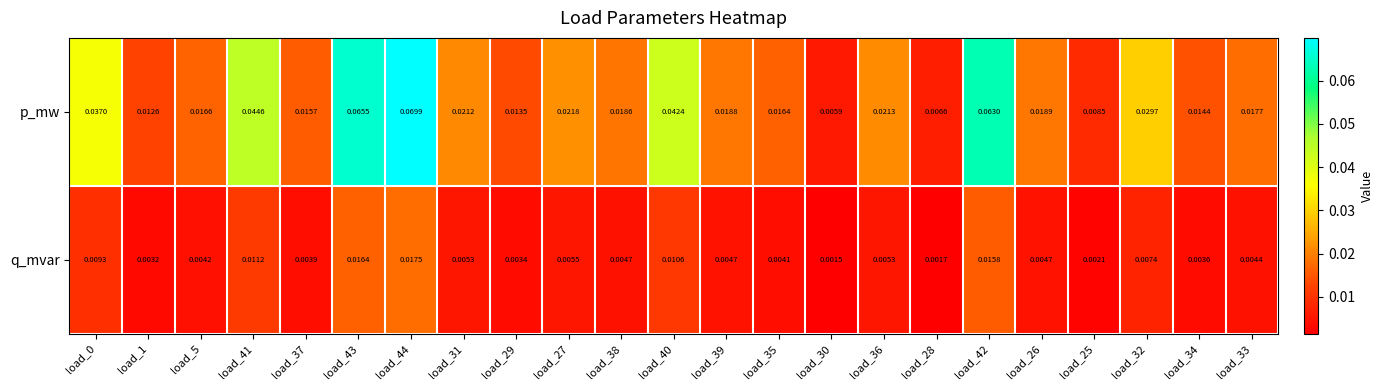

Which series has the largest range (max minus min)?

p_mw